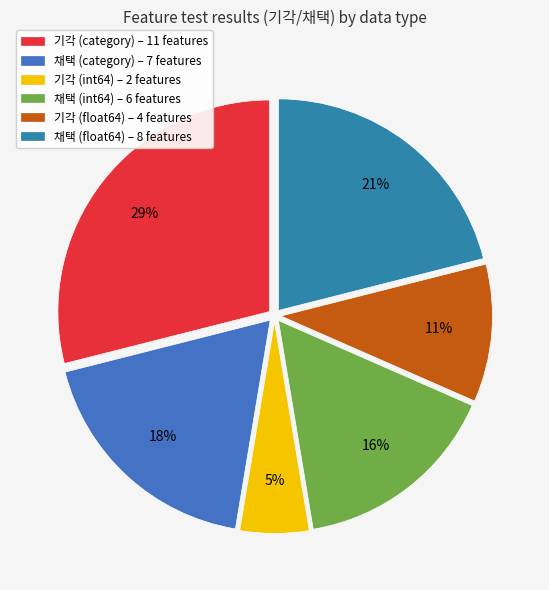

To the nearest percent, what is the difference between the 채택 (int64) and 기각 (category) slice percentages?

13%